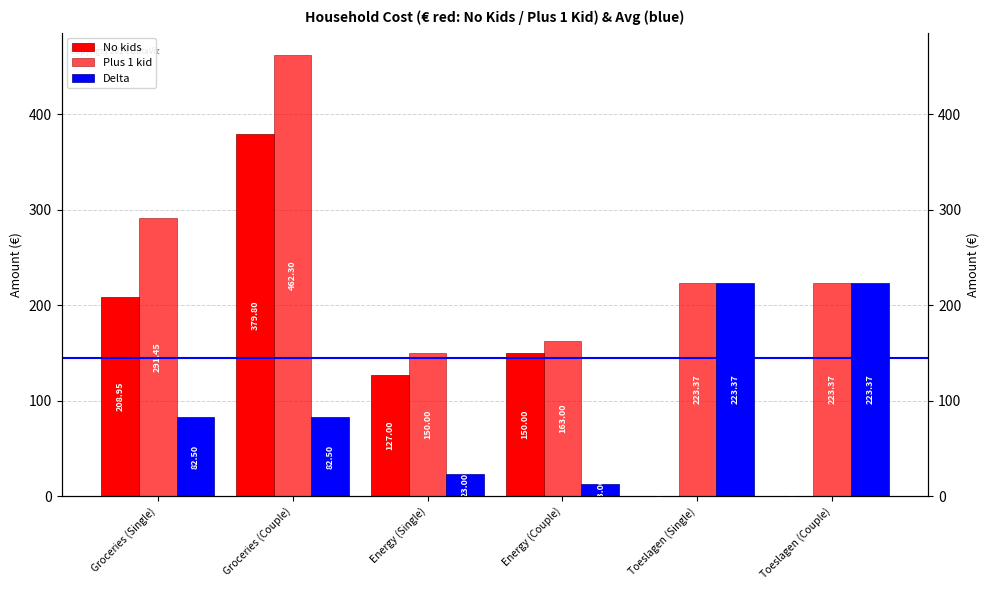

What is the label of the 2nd bar from the right?

Toeslagen (Single)